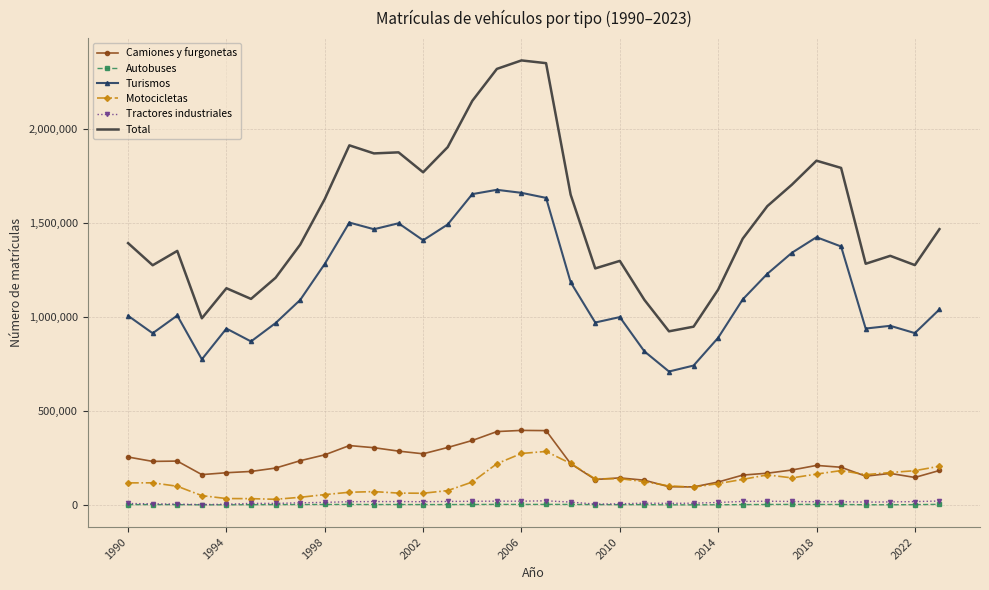

What is the highest value of the Camiones y furgonetas series?

397561